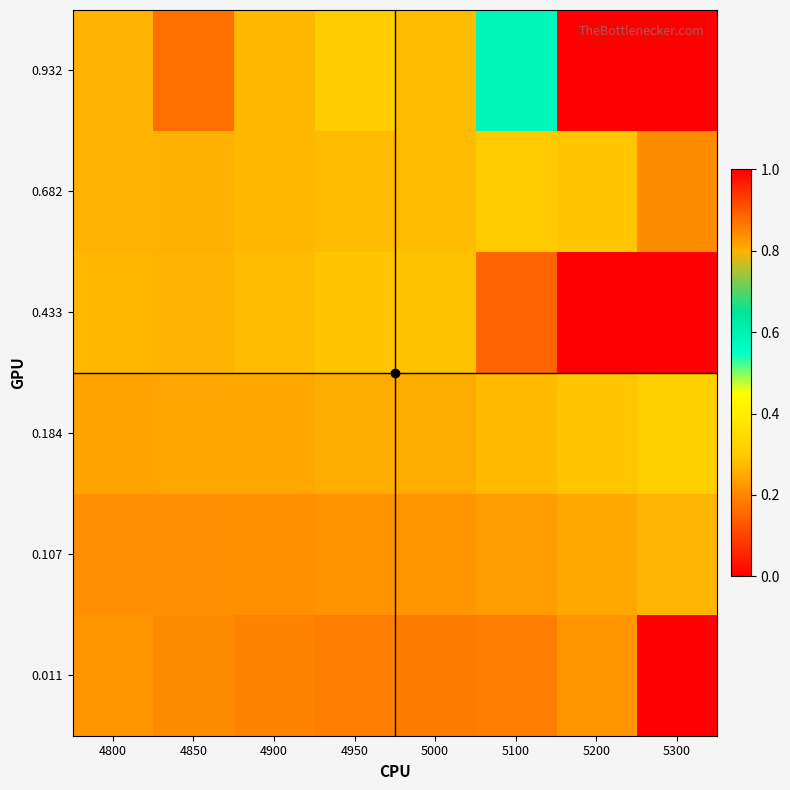

Reading left to right, list all the values displayed in this chart.

0.011: 4800=0.2	4850=0.2	4900=0.2	4950=0.2	5000=0.2	5100=0.2	5200=0.2	5300=1.0
0.107: 4800=0.2	4850=0.2	4900=0.2	4950=0.2	5000=0.2	5100=0.2	5200=0.2	5300=0.3
0.184: 4800=0.2	4850=0.2	4900=0.2	4950=0.3	5000=0.3	5100=0.3	5200=0.3	5300=0.3
0.433: 4800=0.3	4850=0.3	4900=0.3	4950=0.3	5000=0.3	5100=0.2	5200=1.0	5300=1.0
0.682: 4800=0.3	4850=0.3	4900=0.3	4950=0.3	5000=0.3	5100=0.3	5200=0.3	5300=0.2
0.932: 4800=0.3	4850=0.2	4900=0.3	4950=0.3	5000=0.3	5100=0.6	5200=1.0	5300=1.0